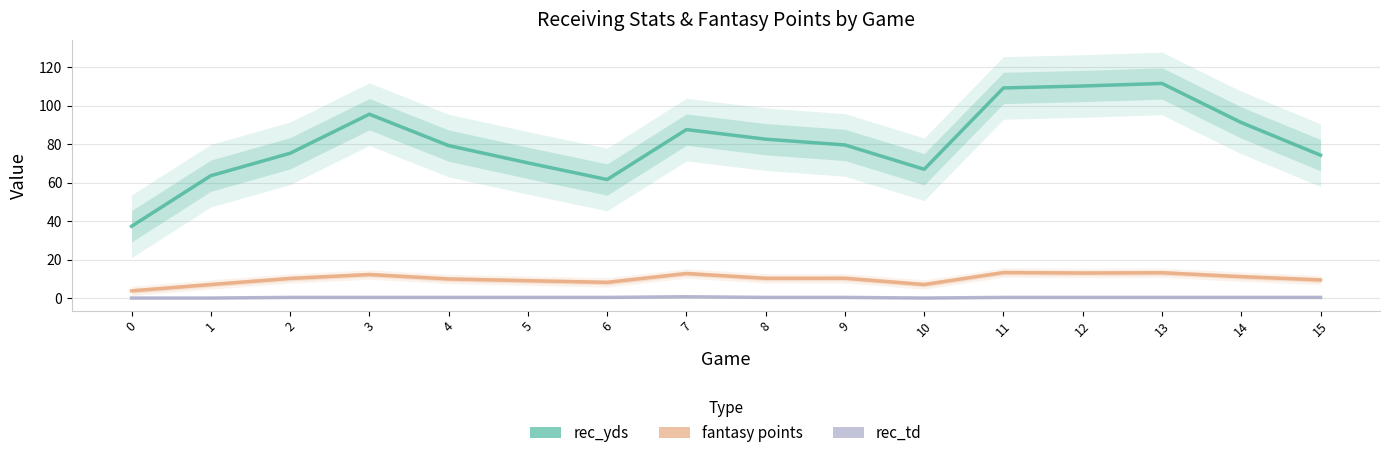

True or false: rec_yds has a value of 101.8 at 15.

False